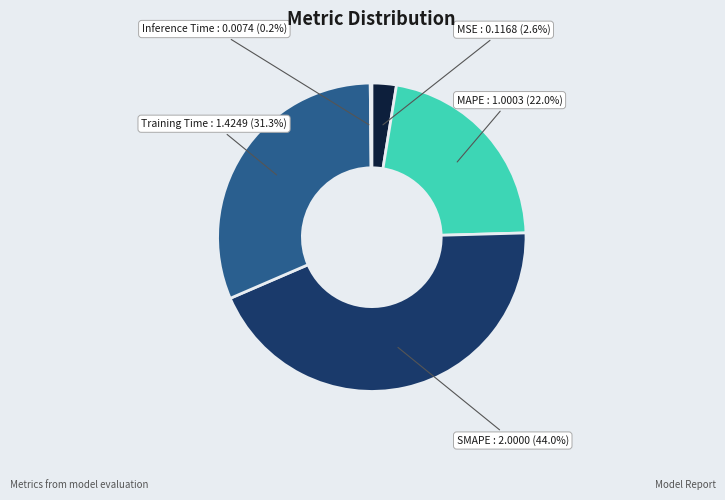

Which category has the biggest portion of the pie?

SMAPE